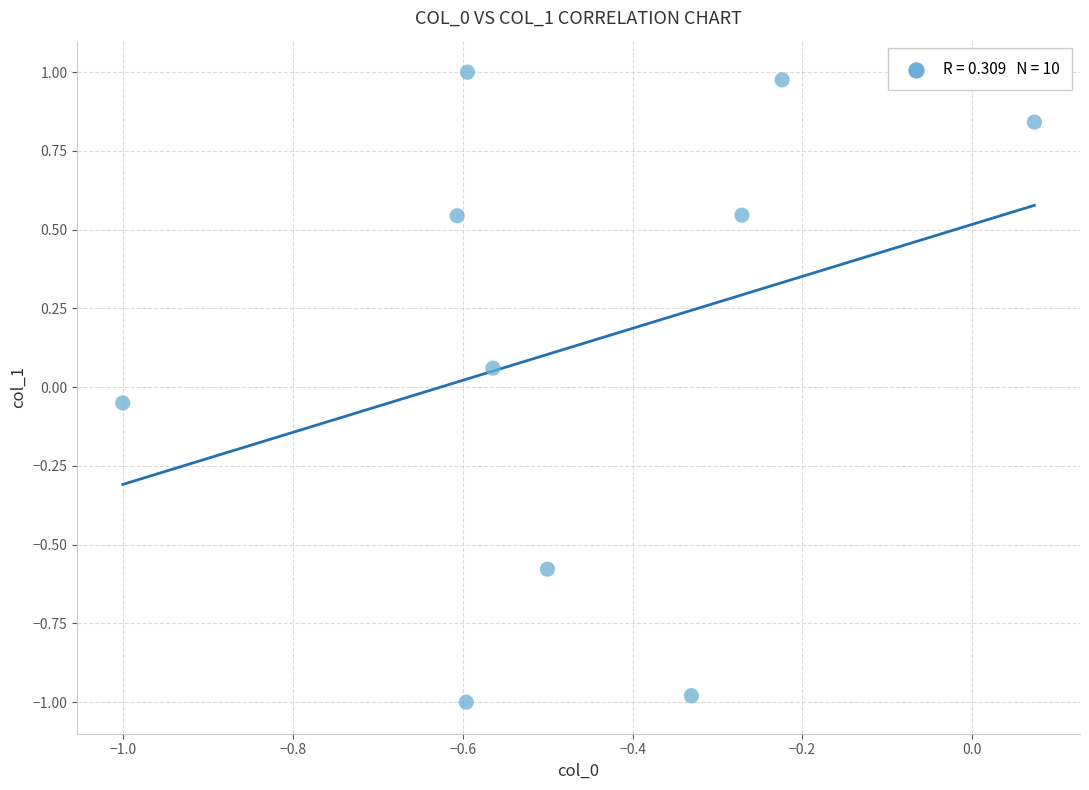

What is the range of Y values (max minus min)?

2.0